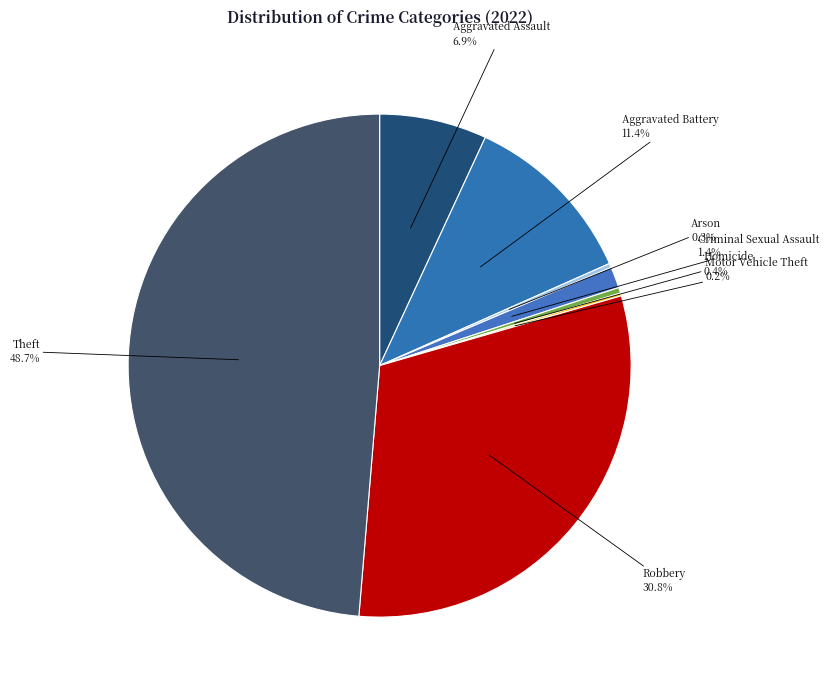

Which slice is the largest?

Theft